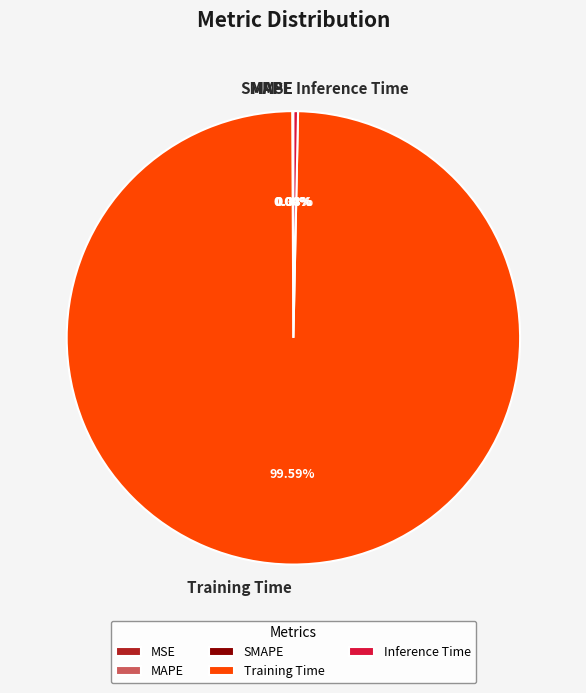

Which slice is the largest?

Training Time